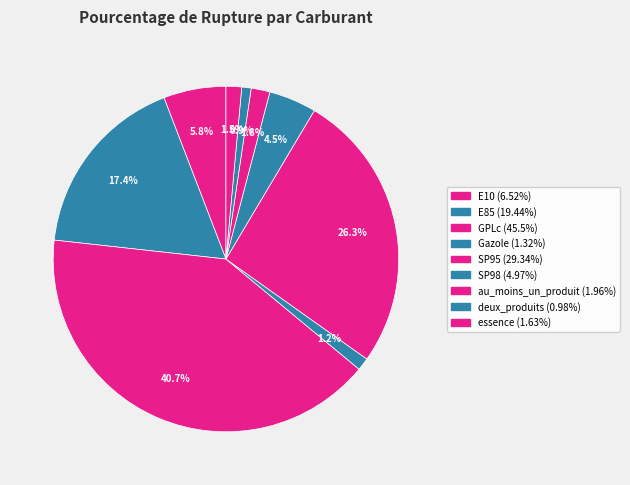

What percentage is the GPLc slice, to the nearest percent?

41%